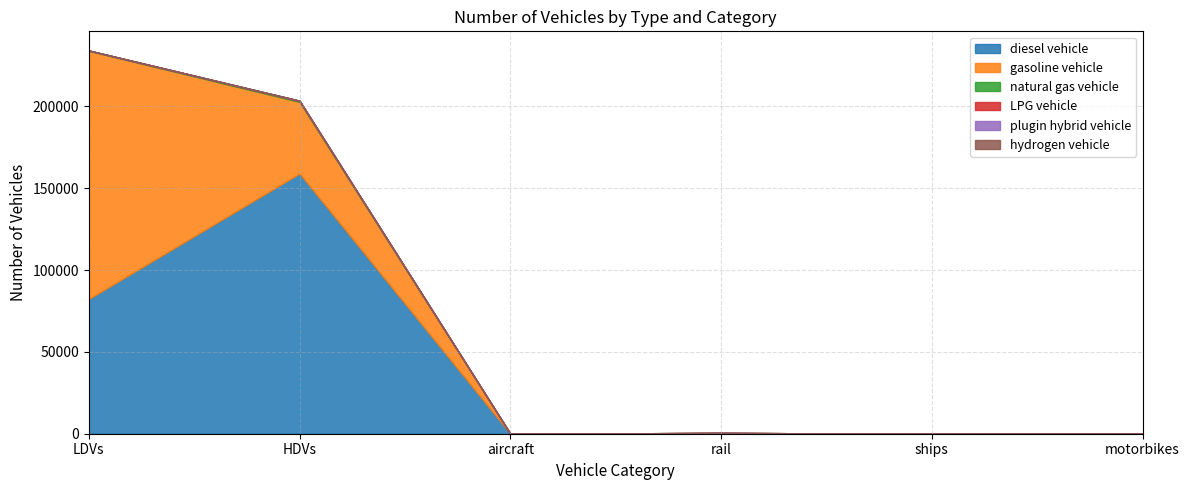

True or false: gasoline vehicle has a value of 151641 at LDVs.

True